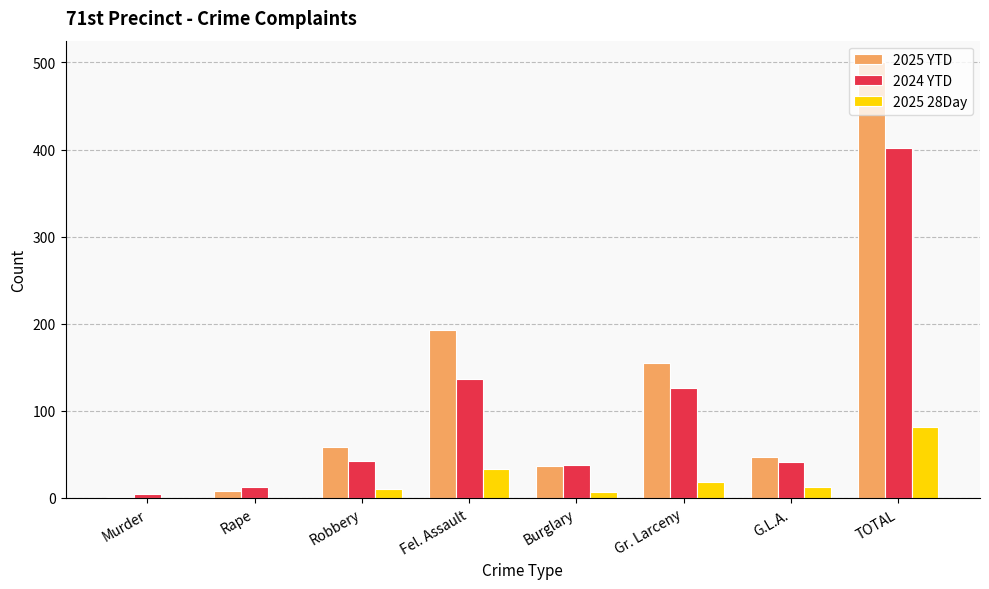

Are the bars grouped side by side (vs. stacked)?

Yes